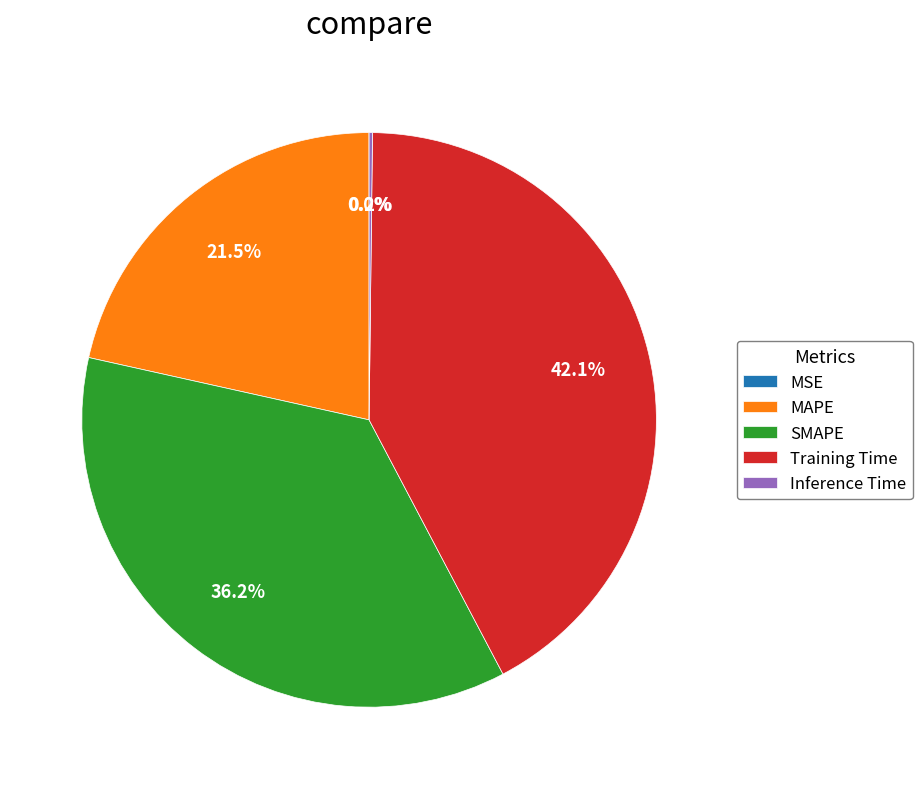

Does any single category account for the majority?

No